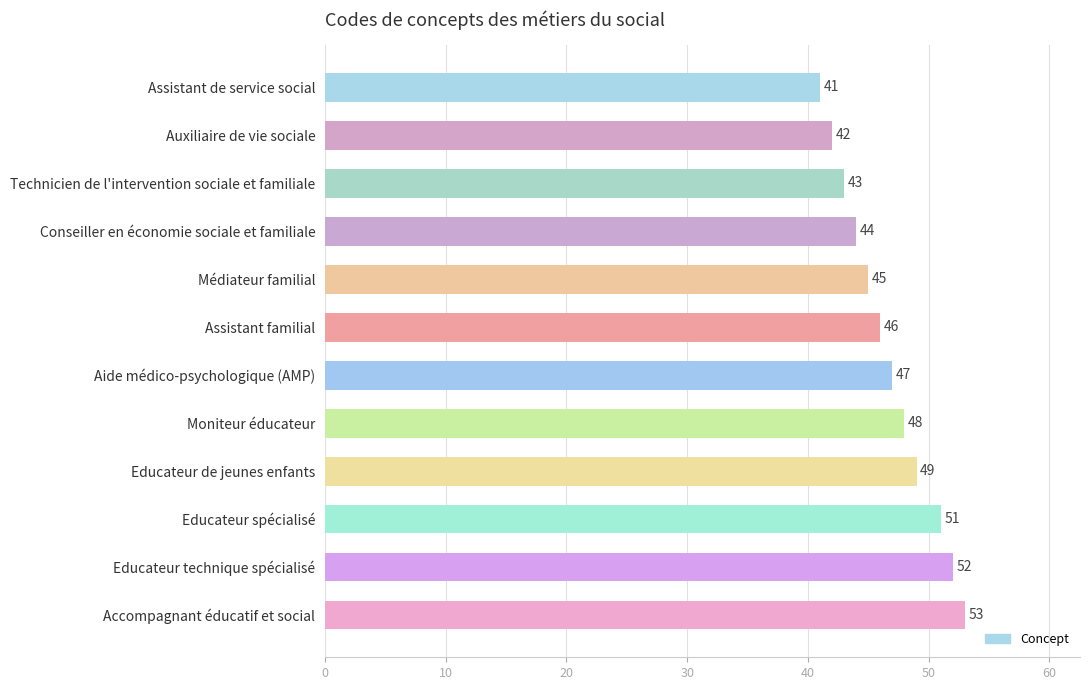

What is the sum of all values?

561